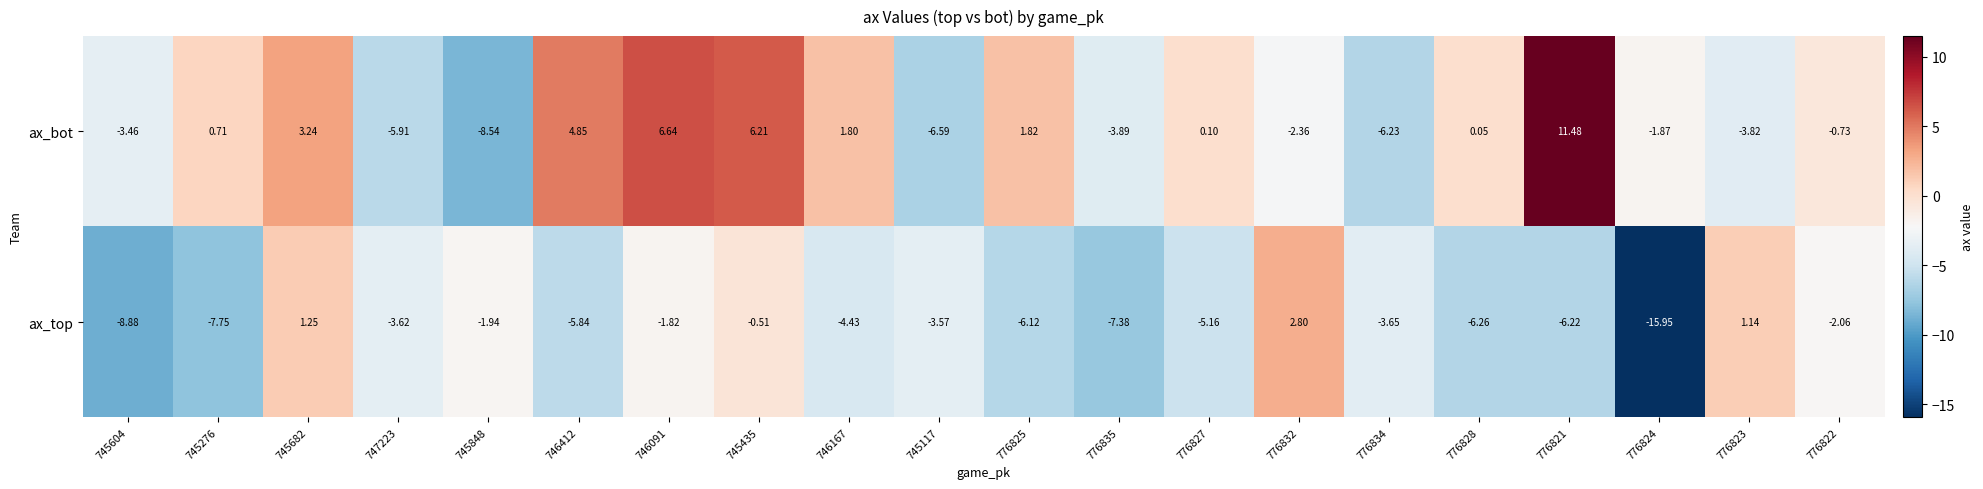

Which series changed the most between 776832 and 776821?

ax_bot